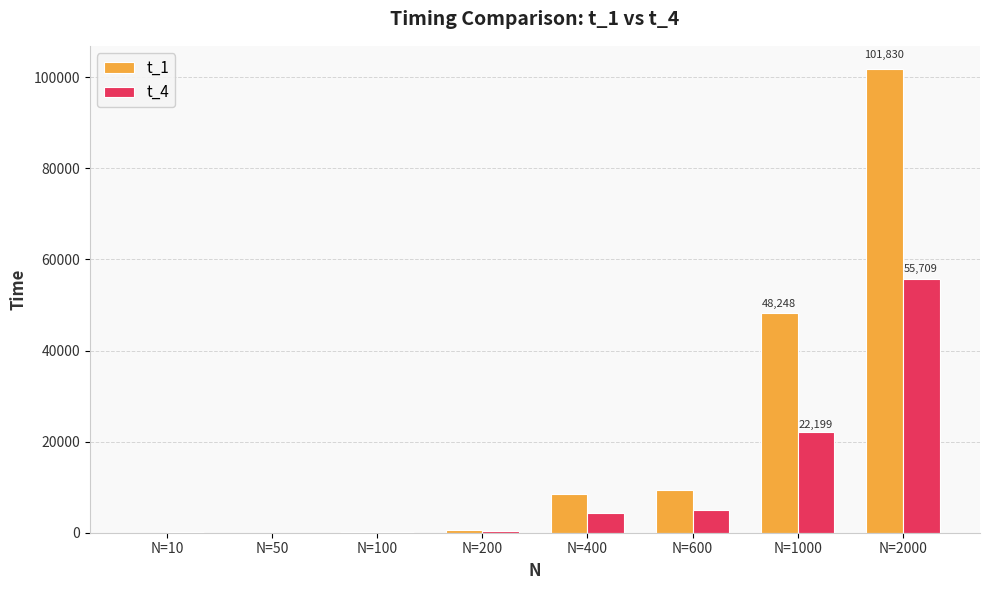

The value of t_4 at N=600 is 8239. True or false?

False